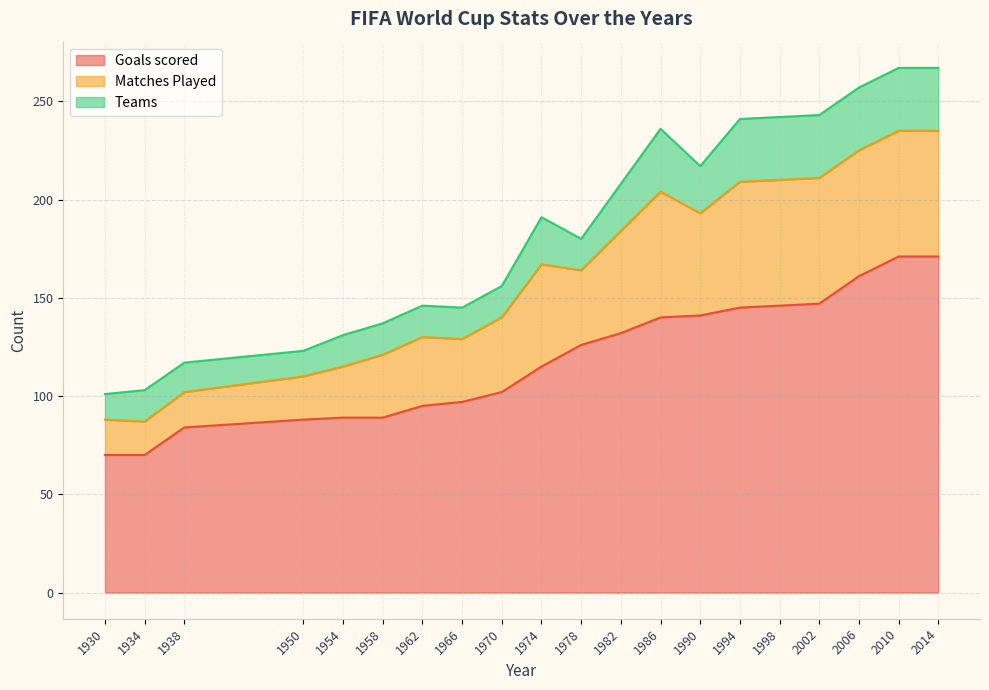

True or false: Goals scored has a value of 97 at 1966.

True